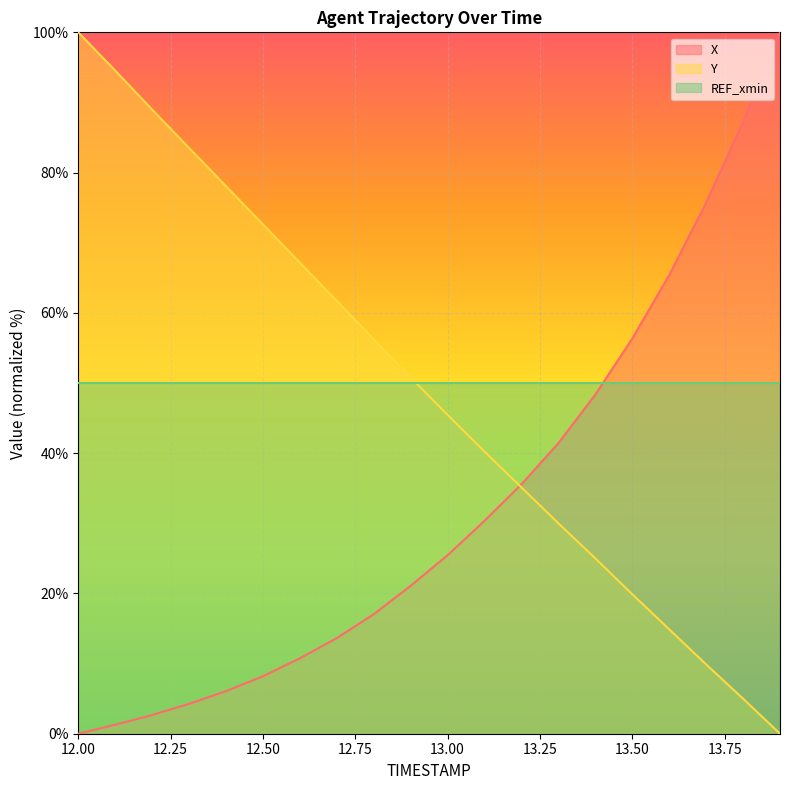

What are all the series names shown in the legend?

X, Y, REF_xmin